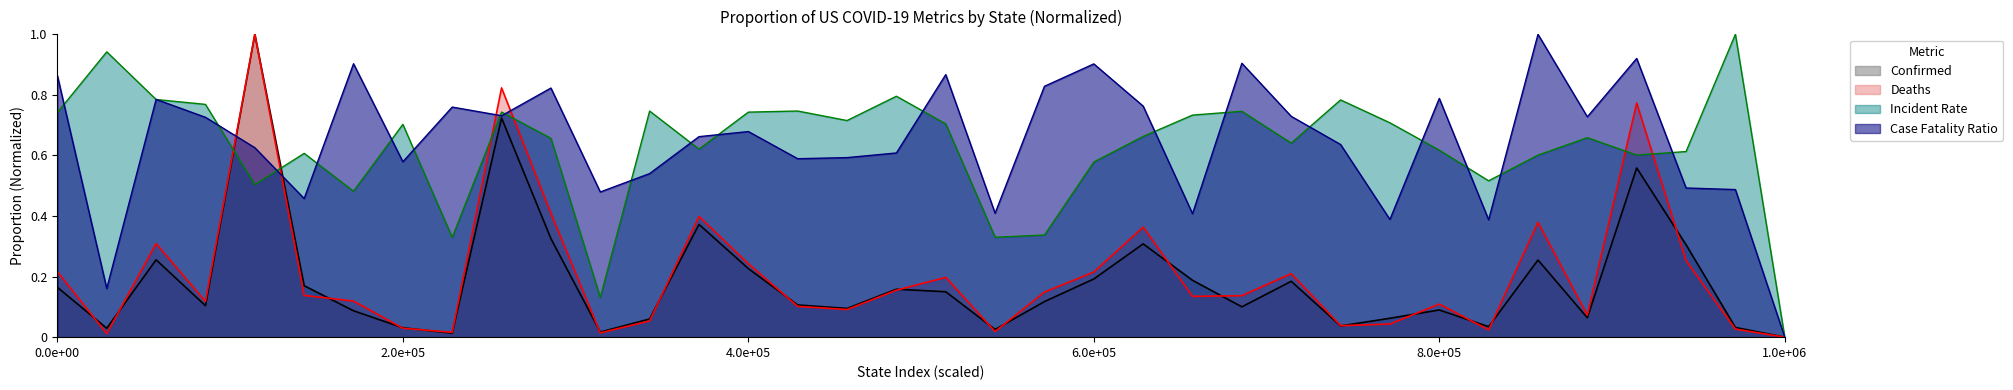

How many lines are shown in the chart?

4